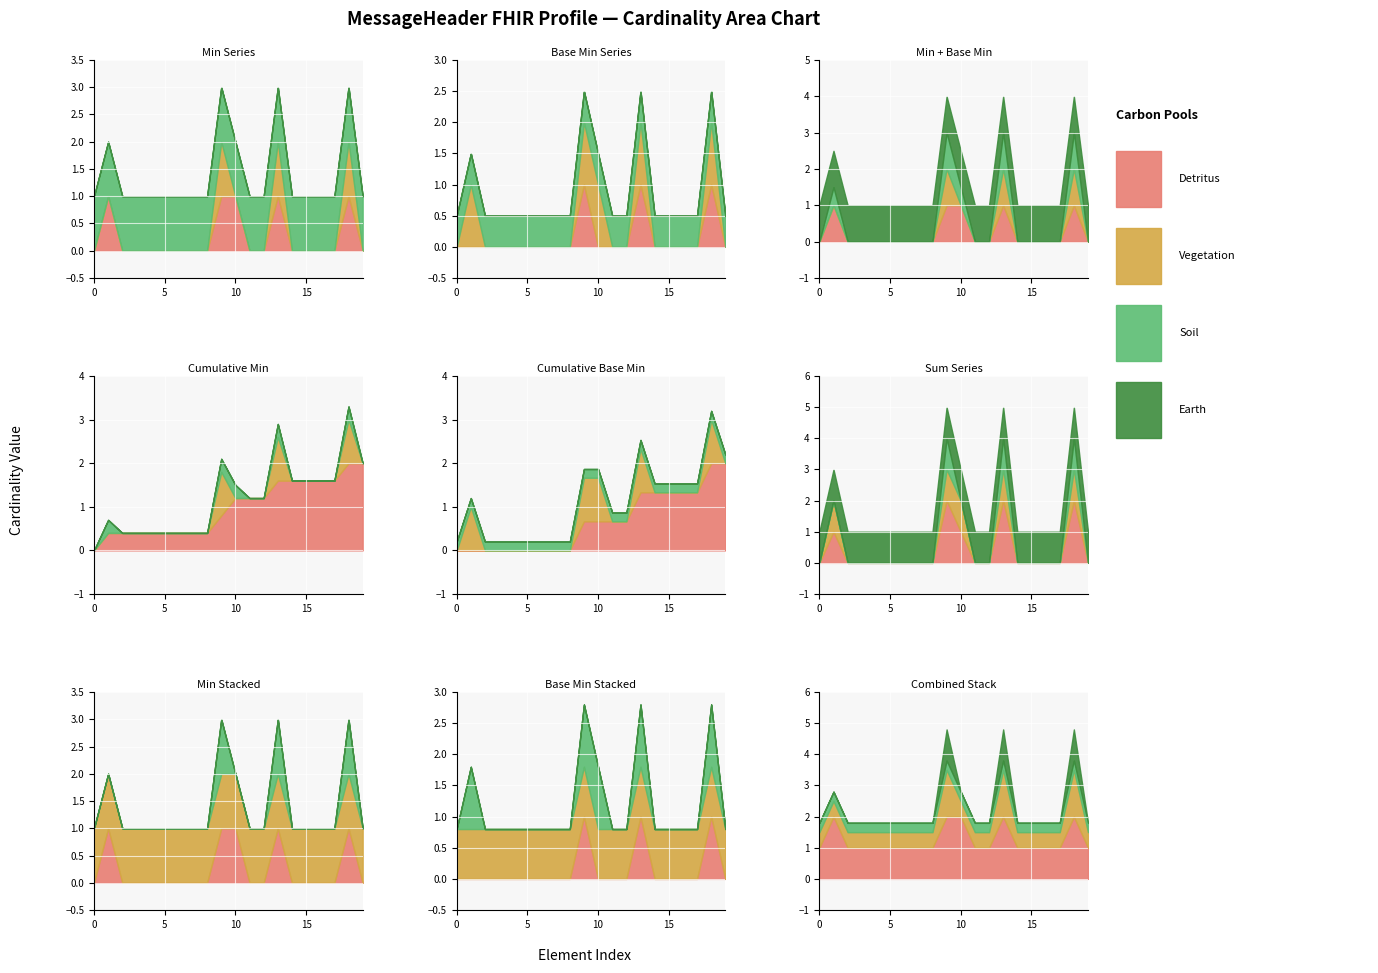

Which has a higher value, 15 or 3?

15